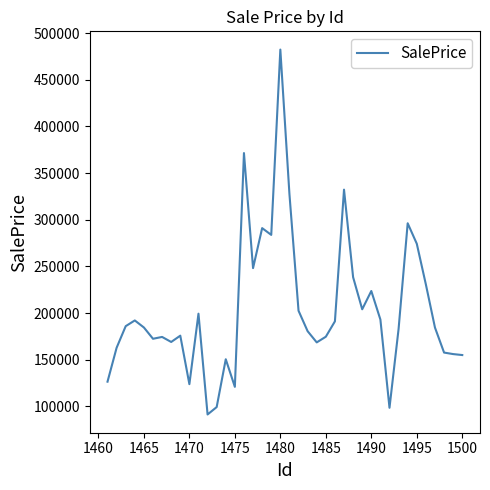

What is the difference between the maximum and second lowest values?

383746.4